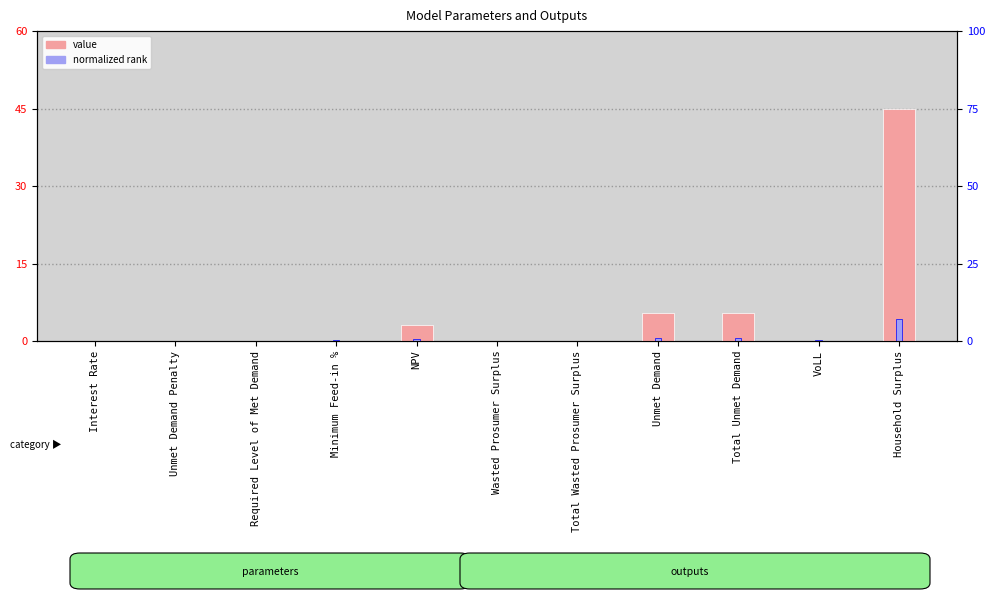

How many distinct data groups are displayed?

2